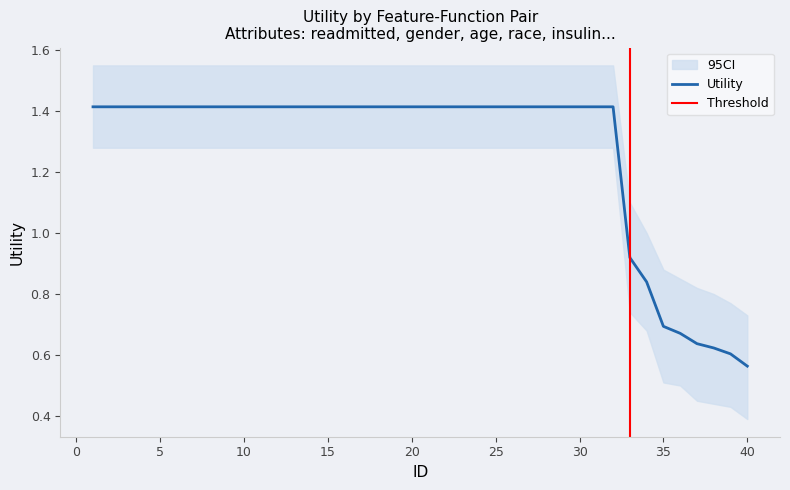

At which category does the chart reach its peak across all series?

1